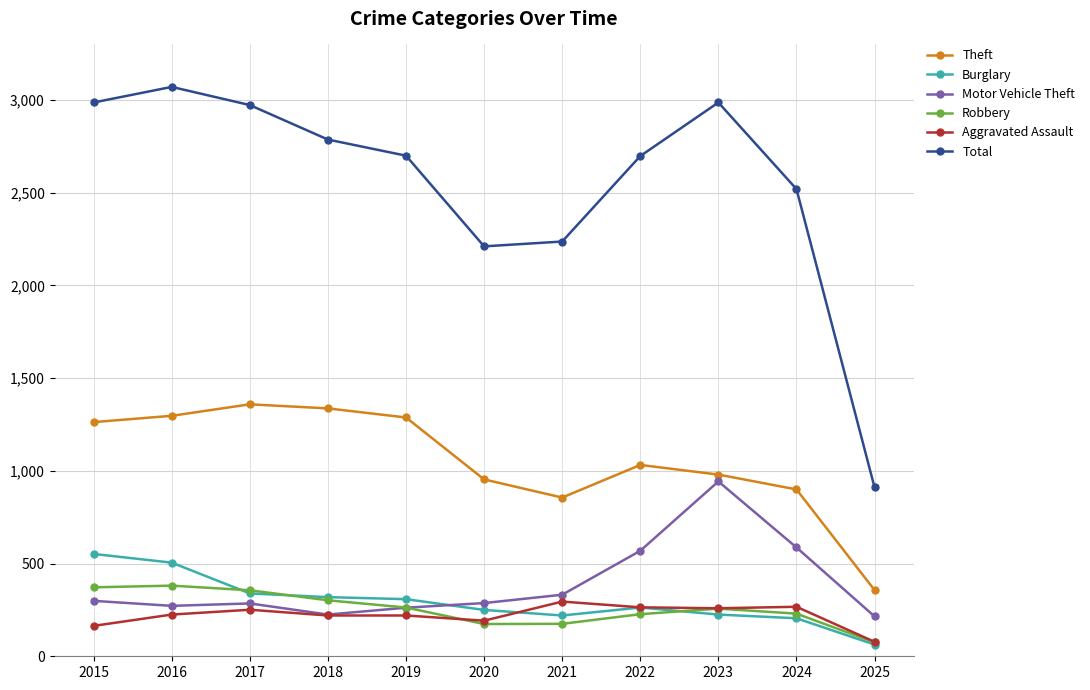

What is the total value across all series at 2023?

5651